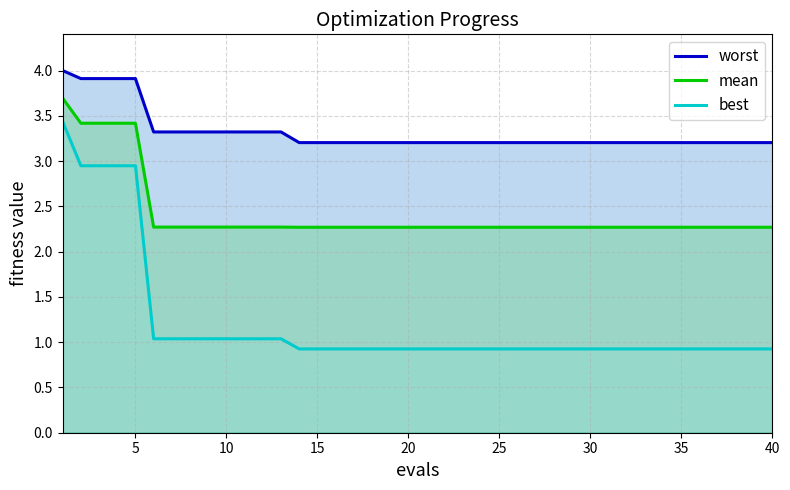

The value of mean at 15 is 3.6. True or false?

False